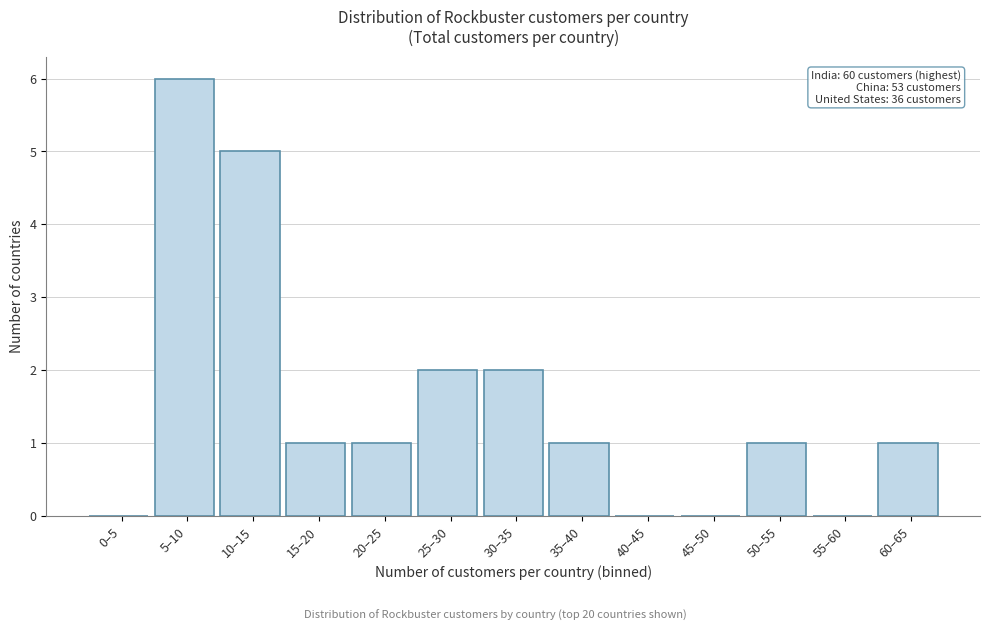

Reading left to right, transcribe all the data shown in this chart.

0–5=0	5–10=6	10–15=5	15–20=1	20–25=1	25–30=2	30–35=2	35–40=1	40–45=0	45–50=0	50–55=1	55–60=0	60–65=1